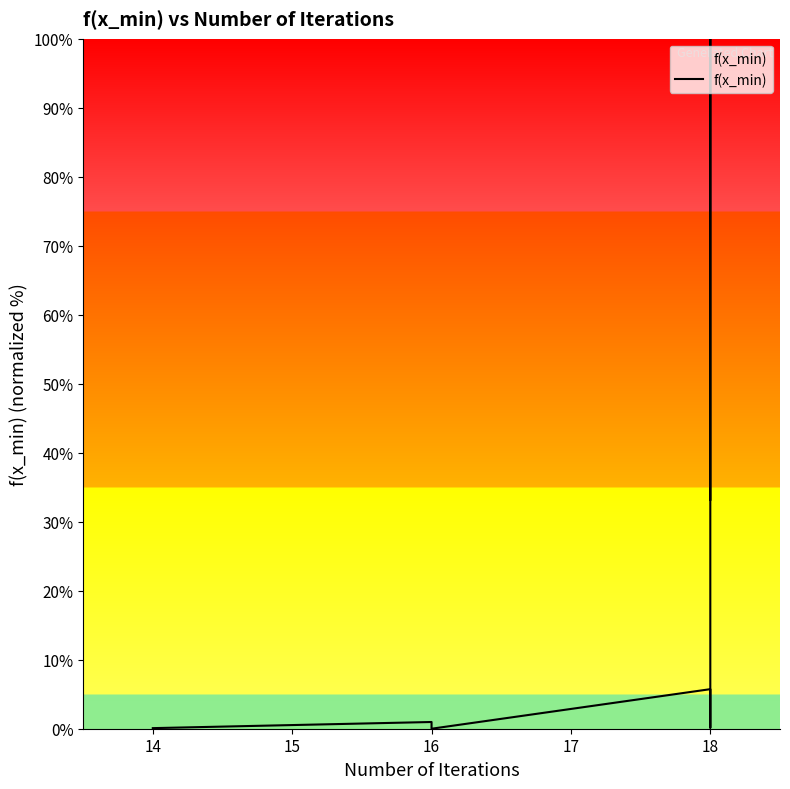

How many lines are shown in the chart?

1